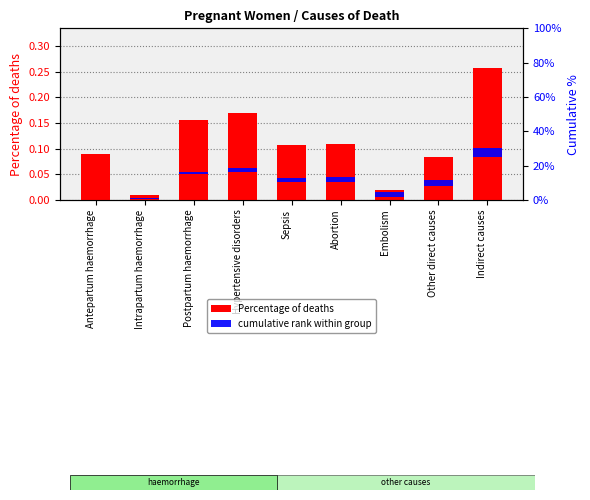

How many distinct data groups are displayed?

2